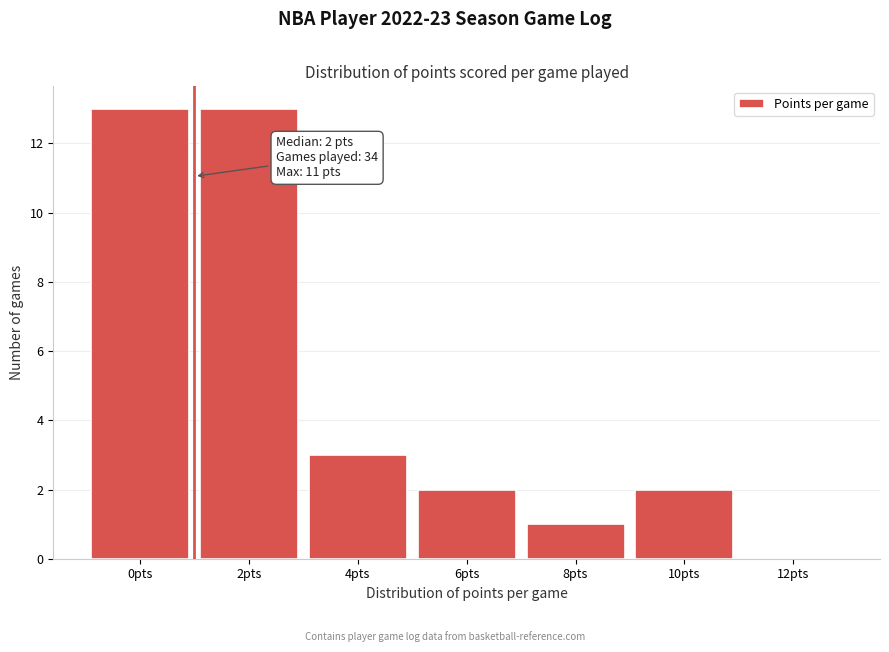

Reading right to left, what are all the values shown in this chart?

12pts=0	10pts=2	8pts=1	6pts=2	4pts=3	2pts=13	0pts=13